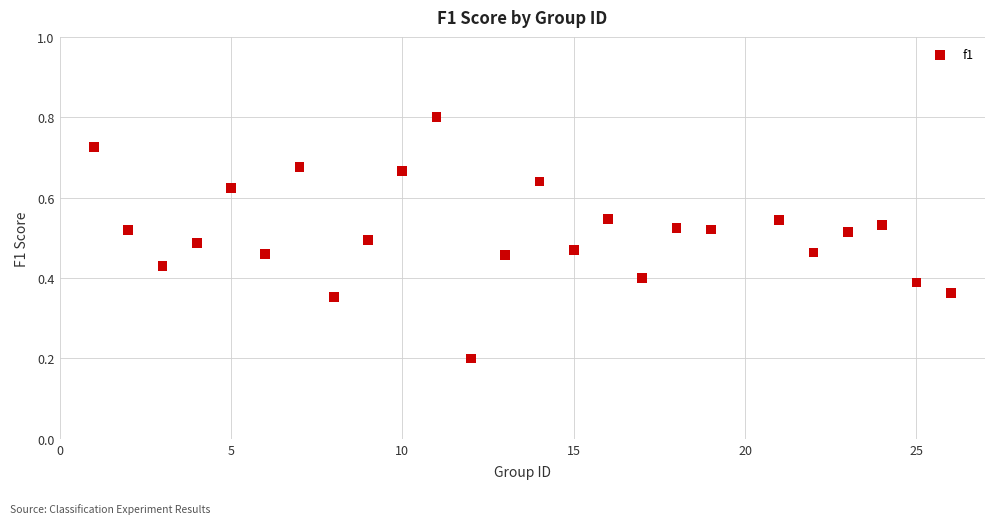

What is the range of X values (max minus min)?

25.0